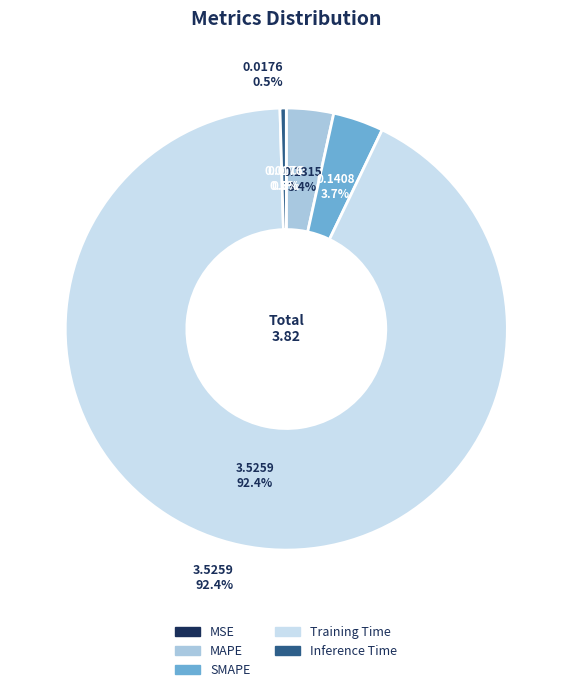

Combined, what portion of the pie is Inference Time and MSE?

0.5%